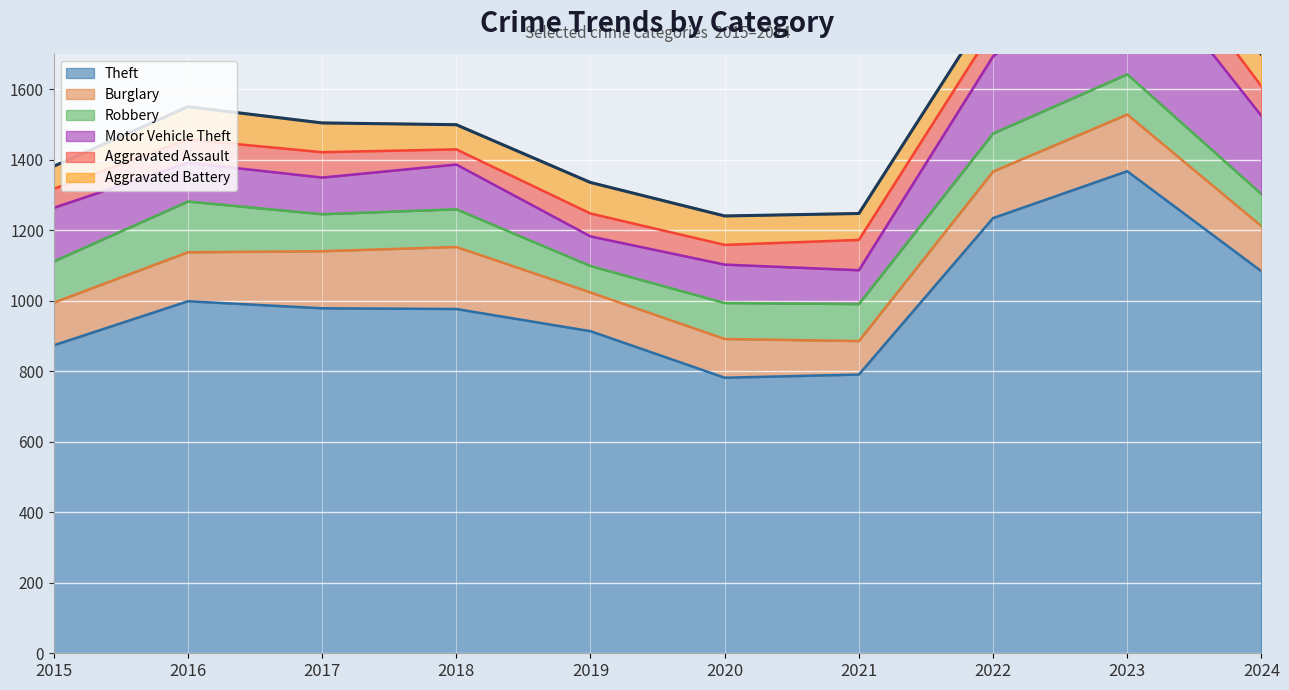

What is the difference between the highest and lowest values at 2019?

849